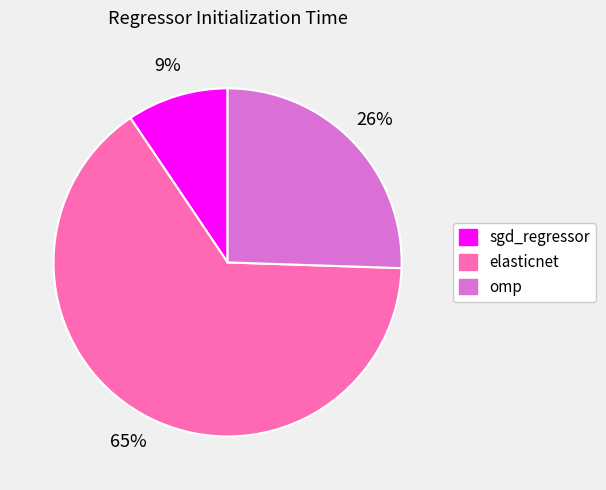

What is the majority slice?

elasticnet